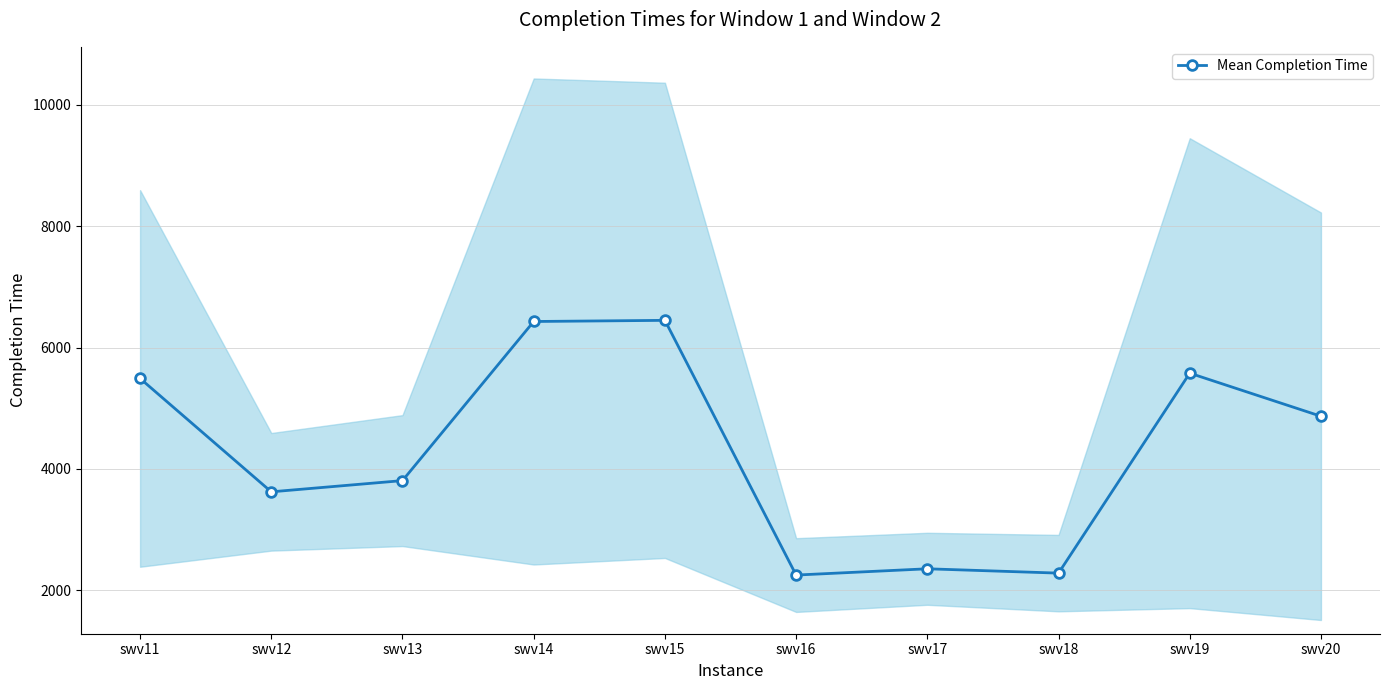

What is the difference between the second highest and second lowest values?

4149.0